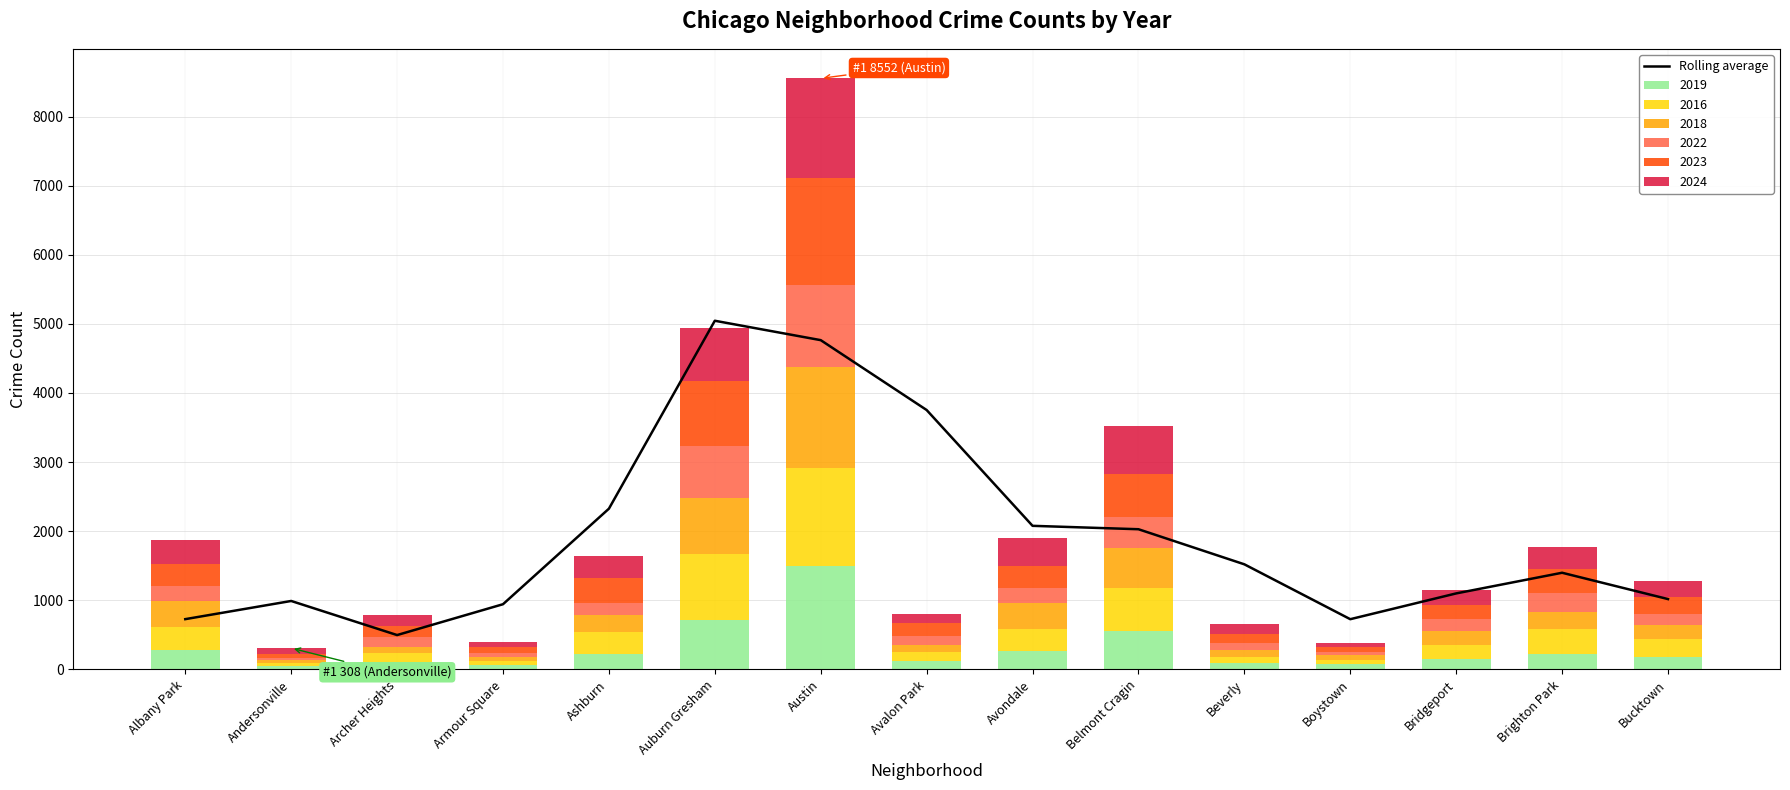

What is the approximate value at Bucktown?

1017.7